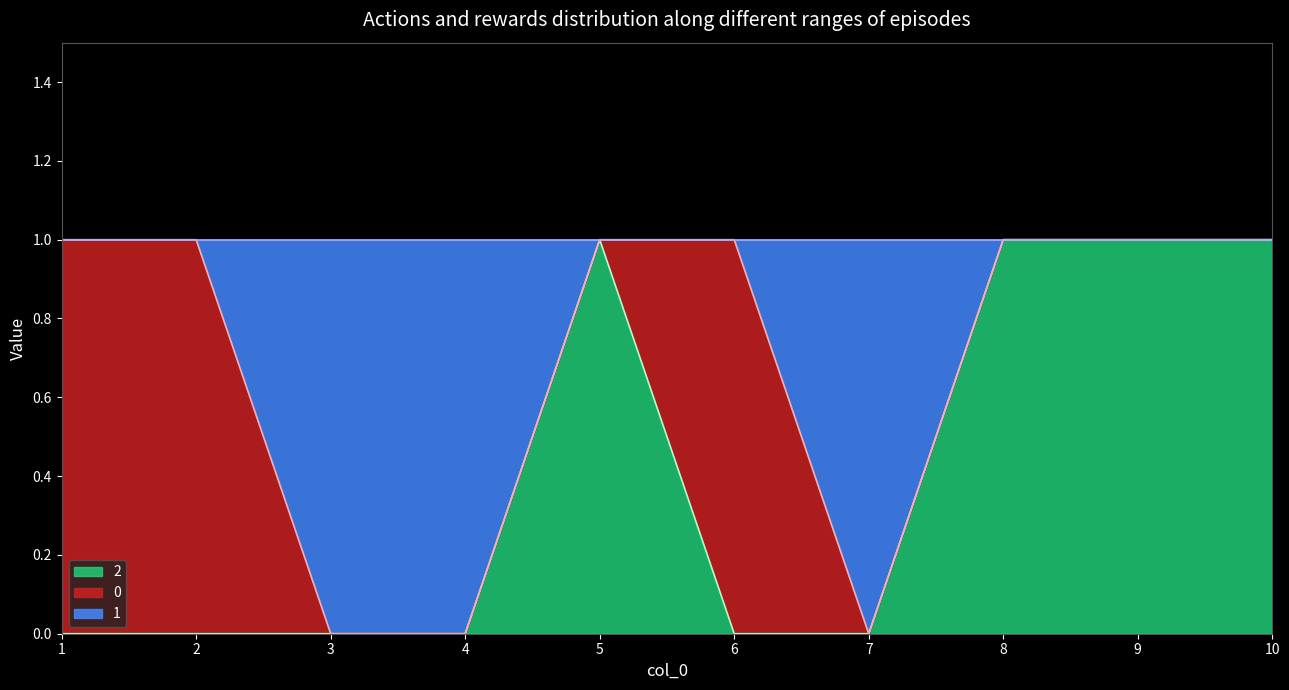

Which series has the largest range (max minus min)?

1